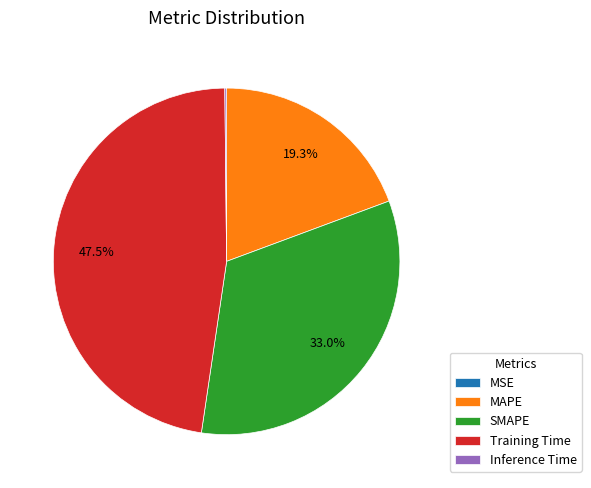

Which slice is the largest?

Training Time